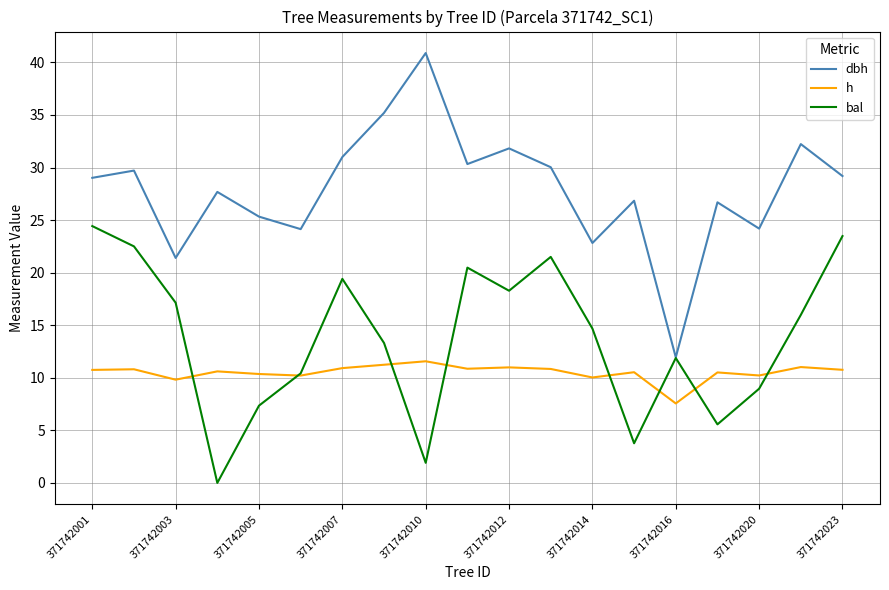

What is the highest value of the dbh series?

40.9